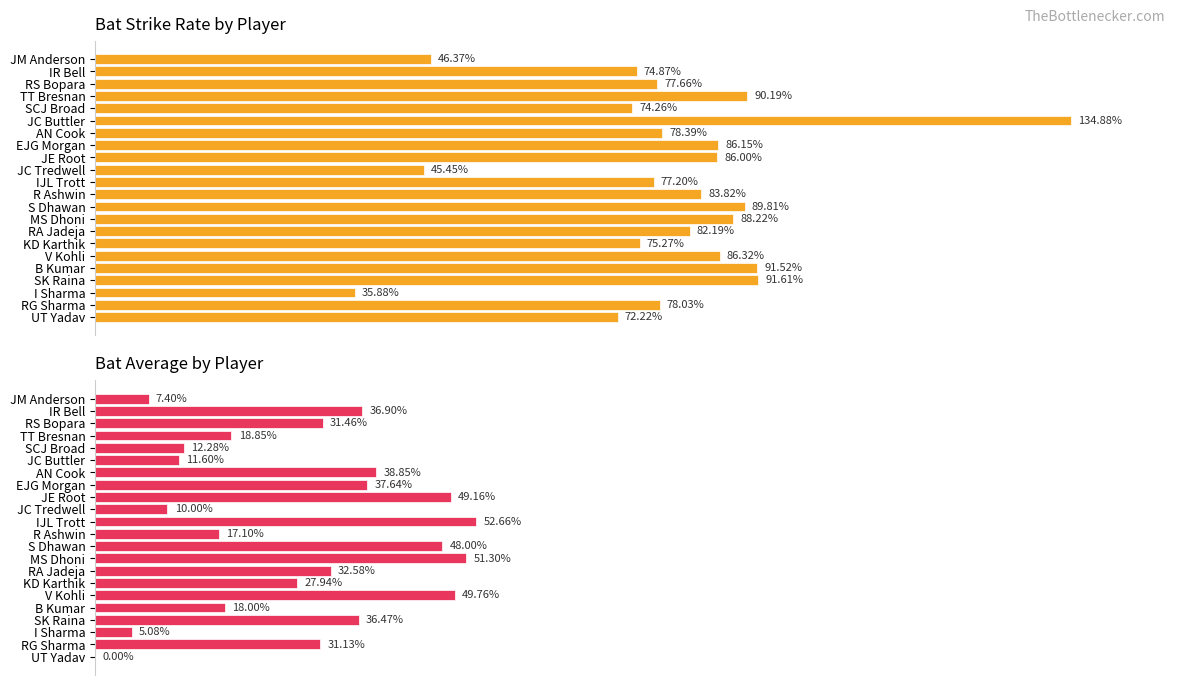

How many bars are there in each group?

2